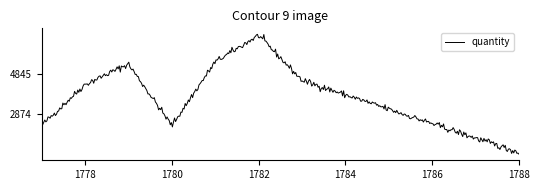

What is the difference between the maximum and minimum values?

5912.0